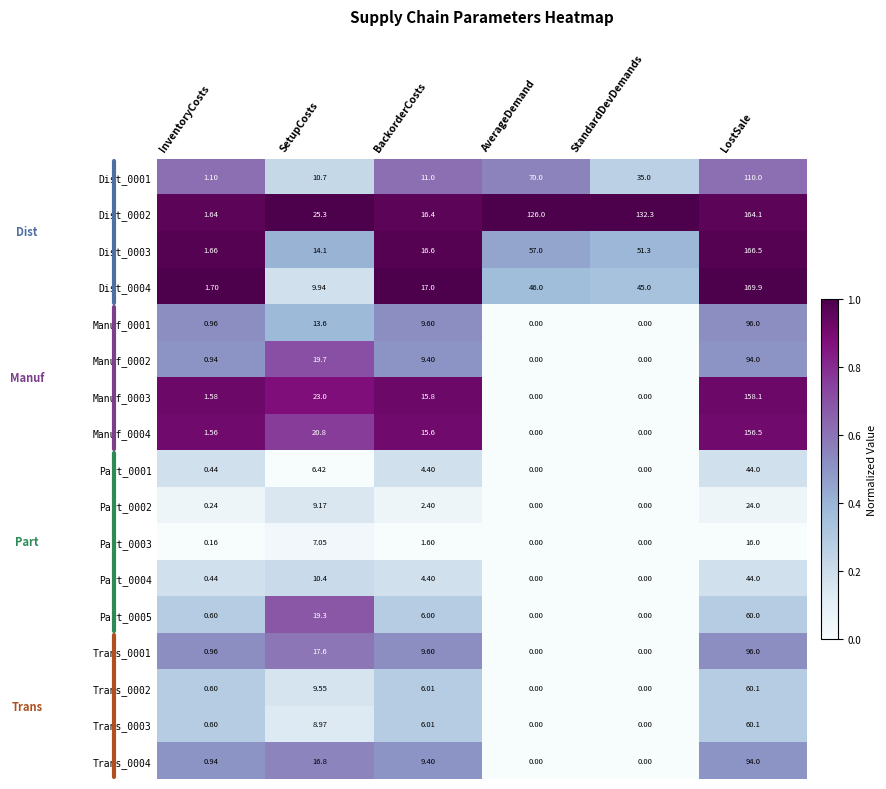

Which series has the largest total across all categories?

Dist_0002